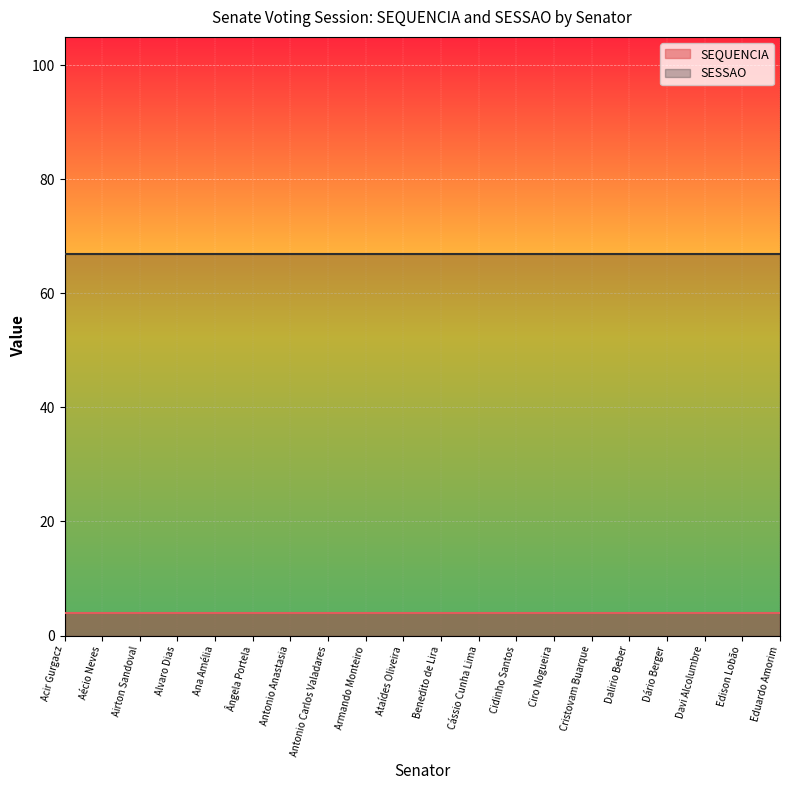

What is the average value of the SESSAO series?

67